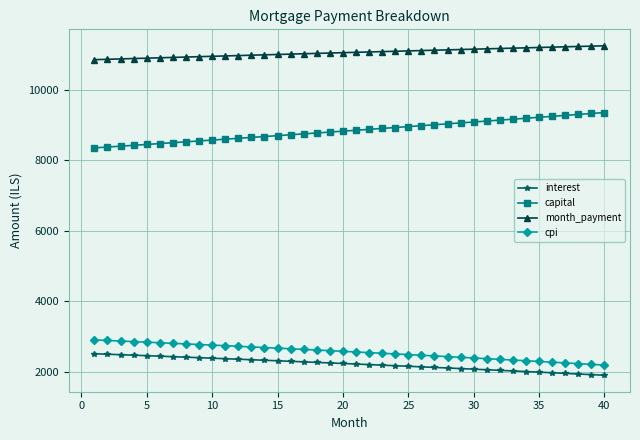

What is the difference between the second highest and minimum values in the month_payment series?

384.6